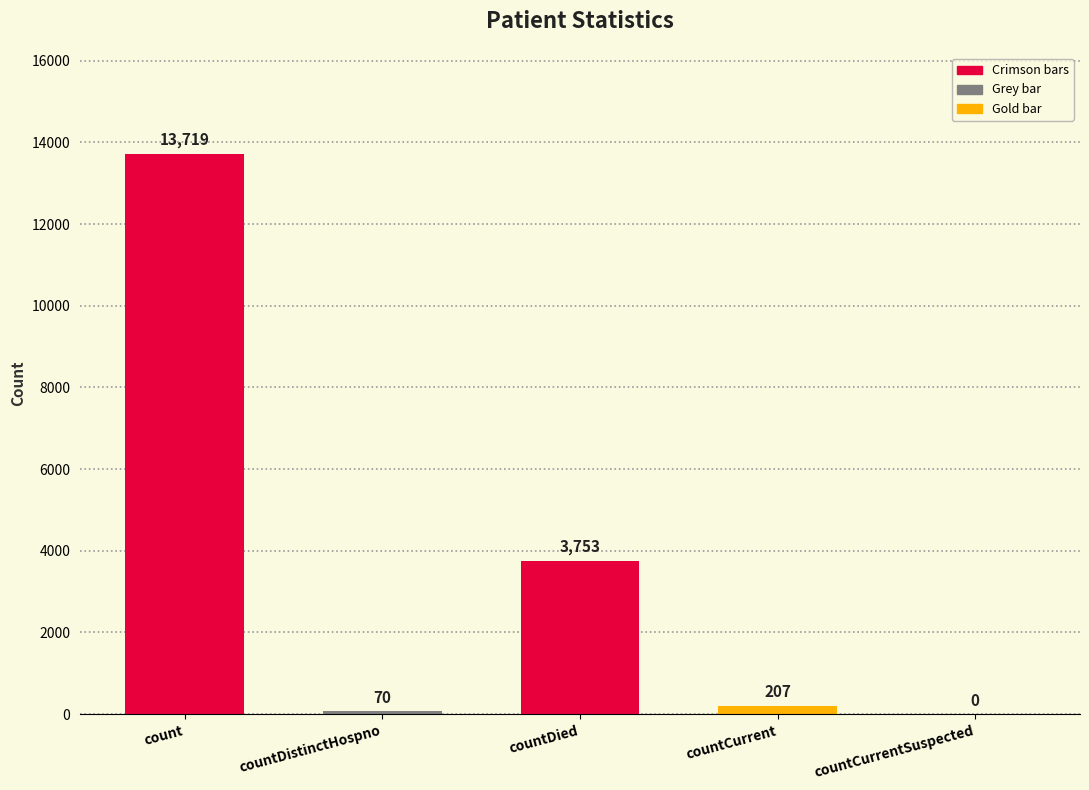

Reading left to right, list all the values displayed in this chart.

count=13719	countDistinctHospno=70	countDied=3753	countCurrent=207	countCurrentSuspected=0